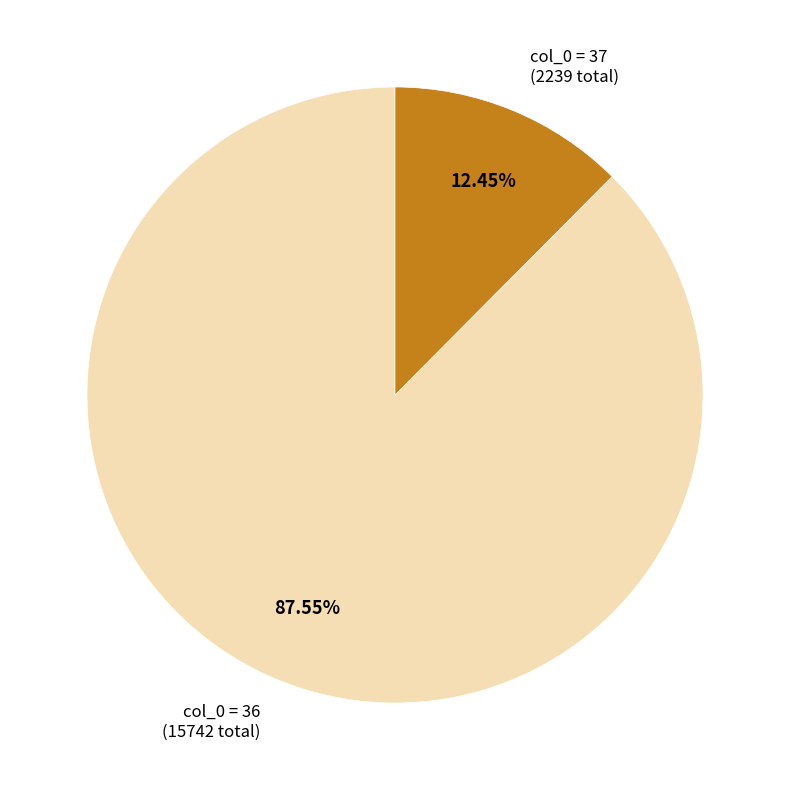

Does any single category account for the majority?

Yes